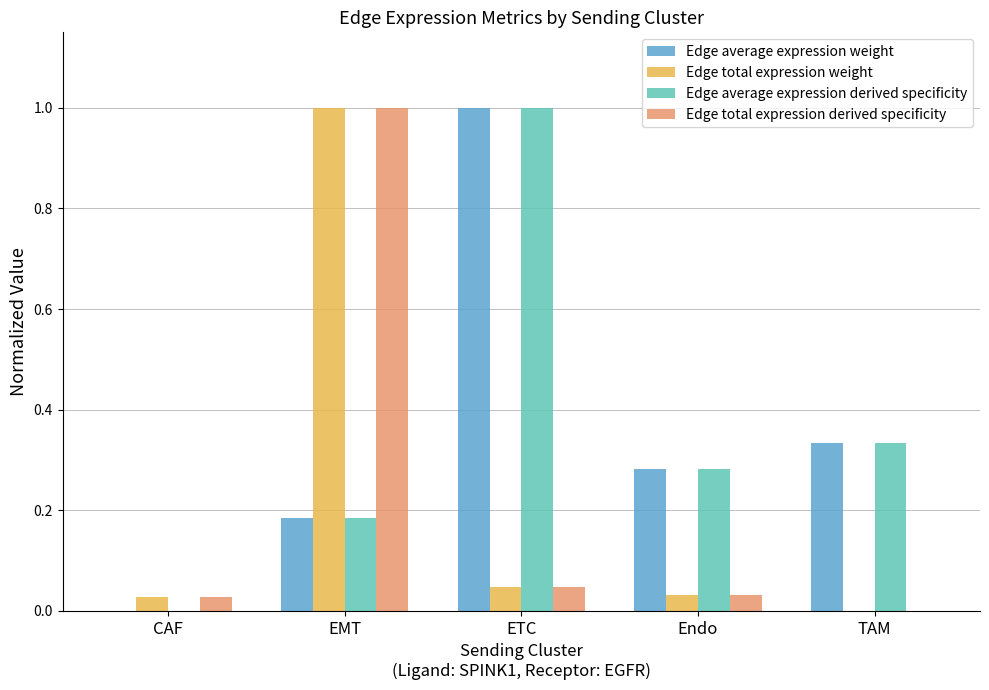

At which category is the sum across all series the highest?

EMT